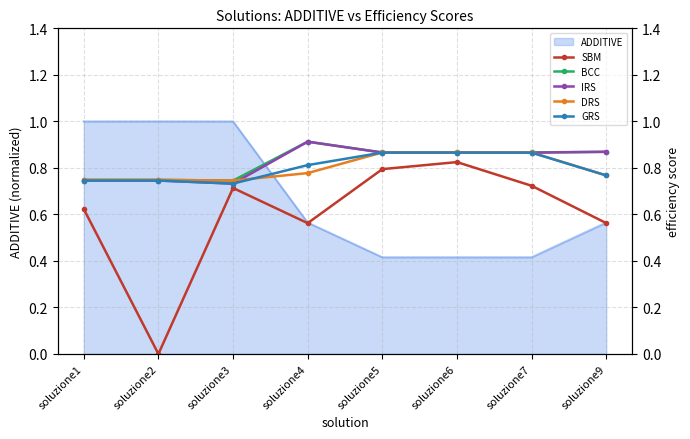

The ADDITIVE series shows 0.2 at soluzione7. True or false?

False